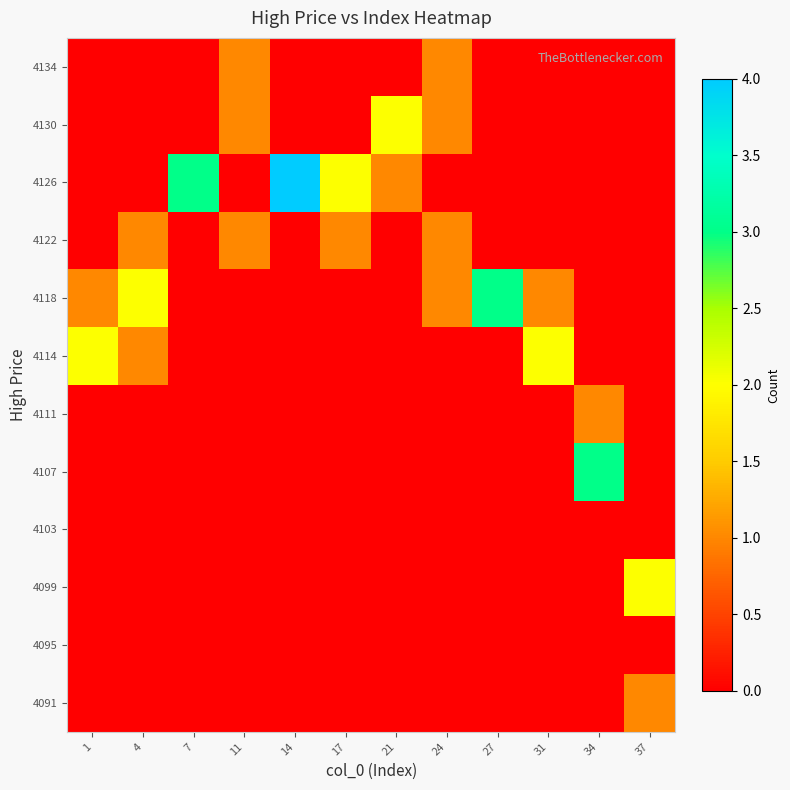

Which category has the lowest value across all series?

1